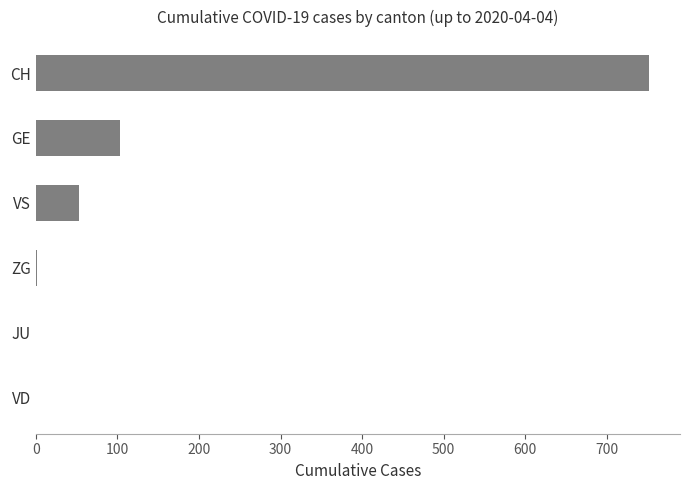

Which has a higher value, VS or CH?

CH